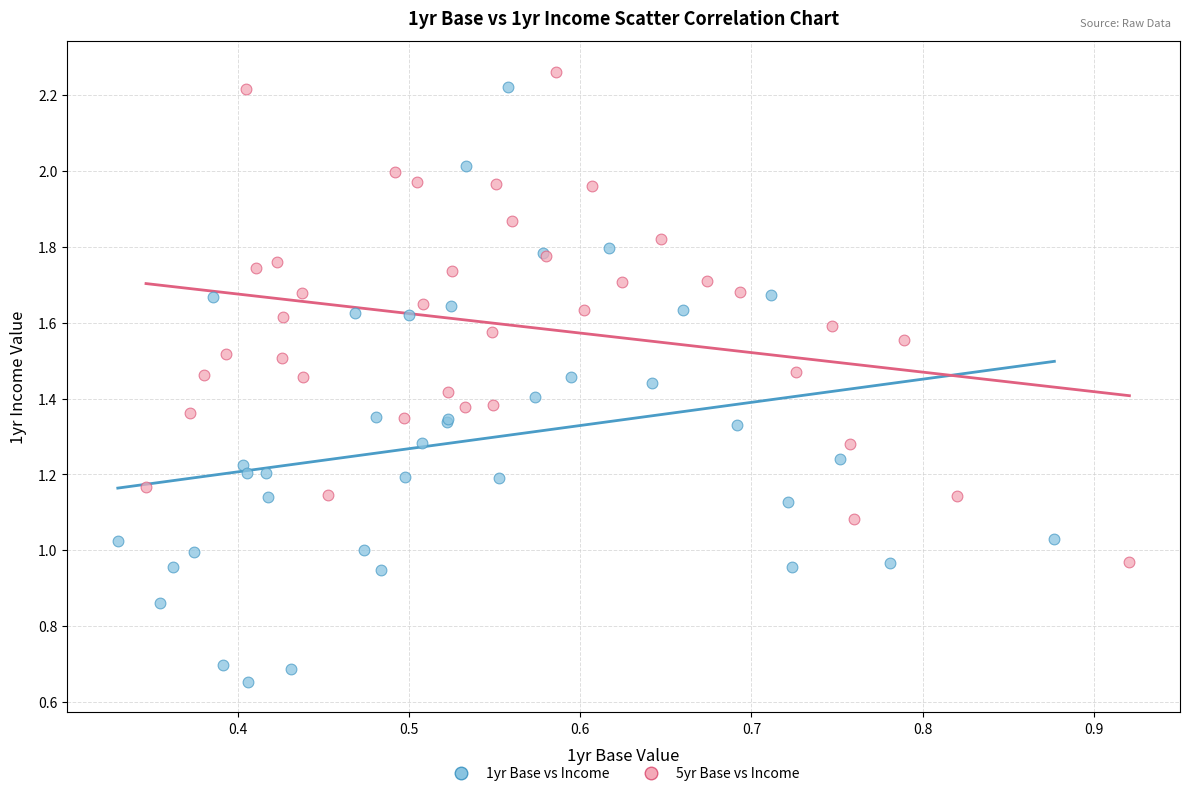

What are all the series names shown in the legend?

1yr Base vs Income, 5yr Base vs Income